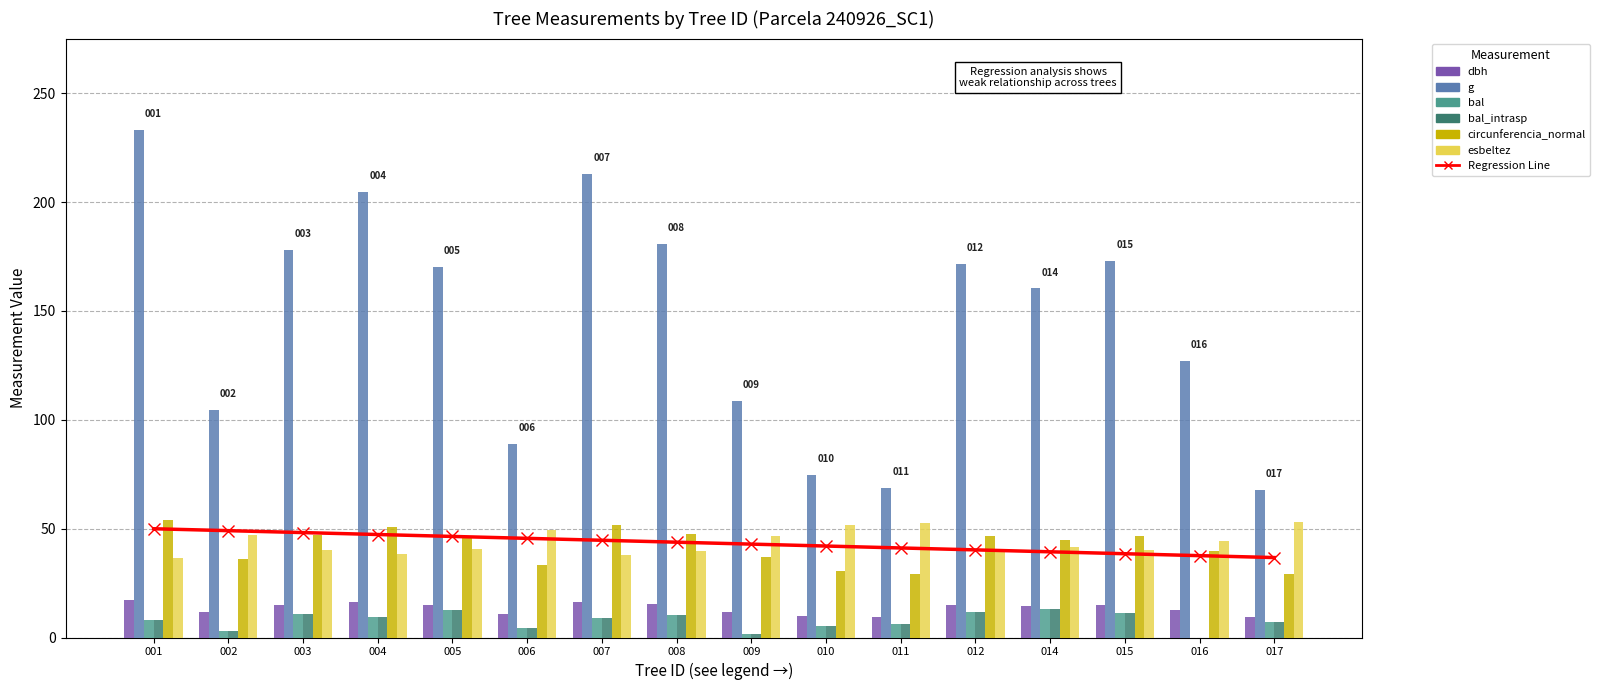

Which series changed the most between 003 and 017?

g